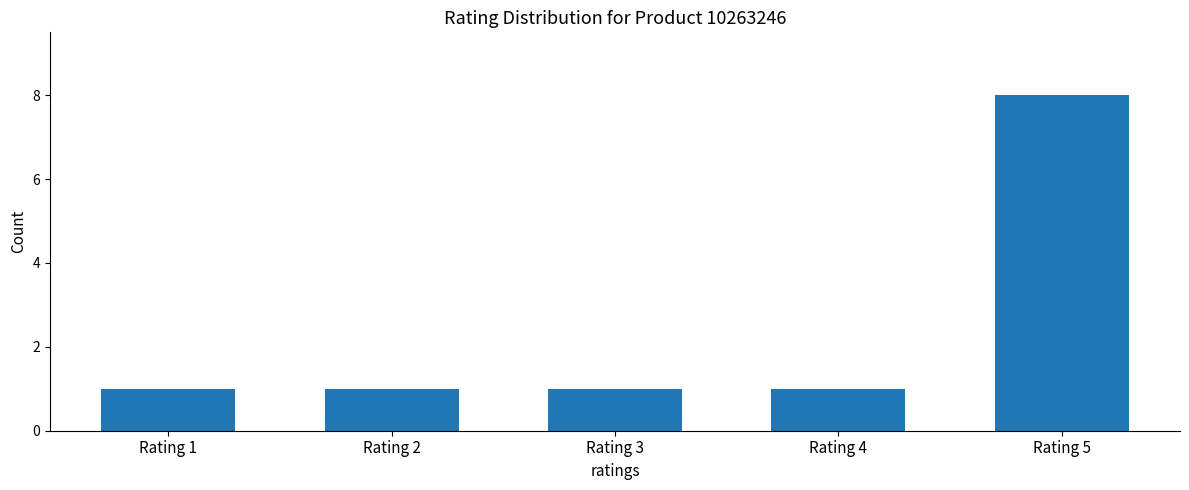

What is the difference between the maximum and minimum values?

7